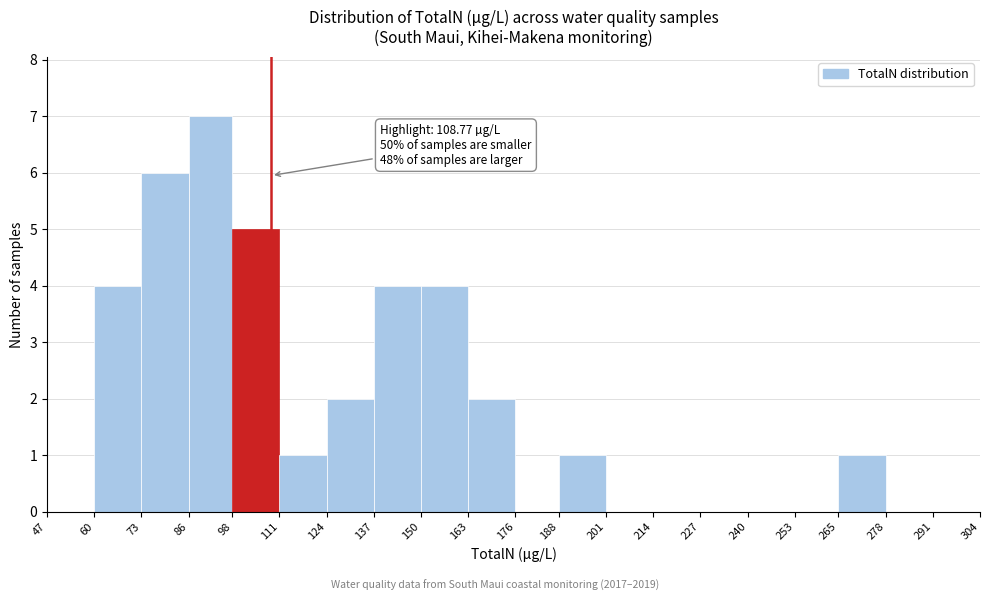

Which range on the x-axis has the tallest bar?

86 to 98